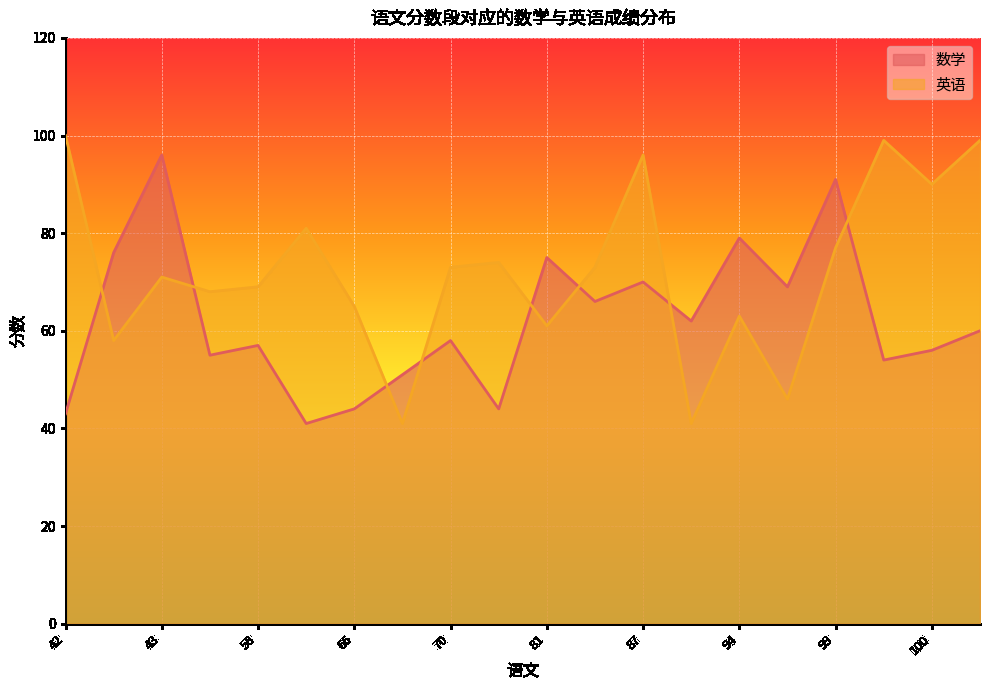

How many data points does each series have?

20